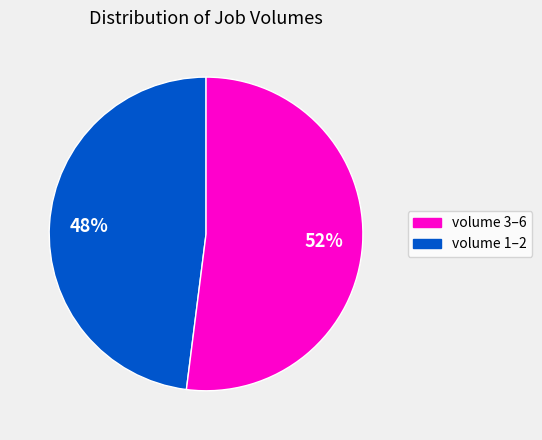

How many segments does this pie chart have?

2